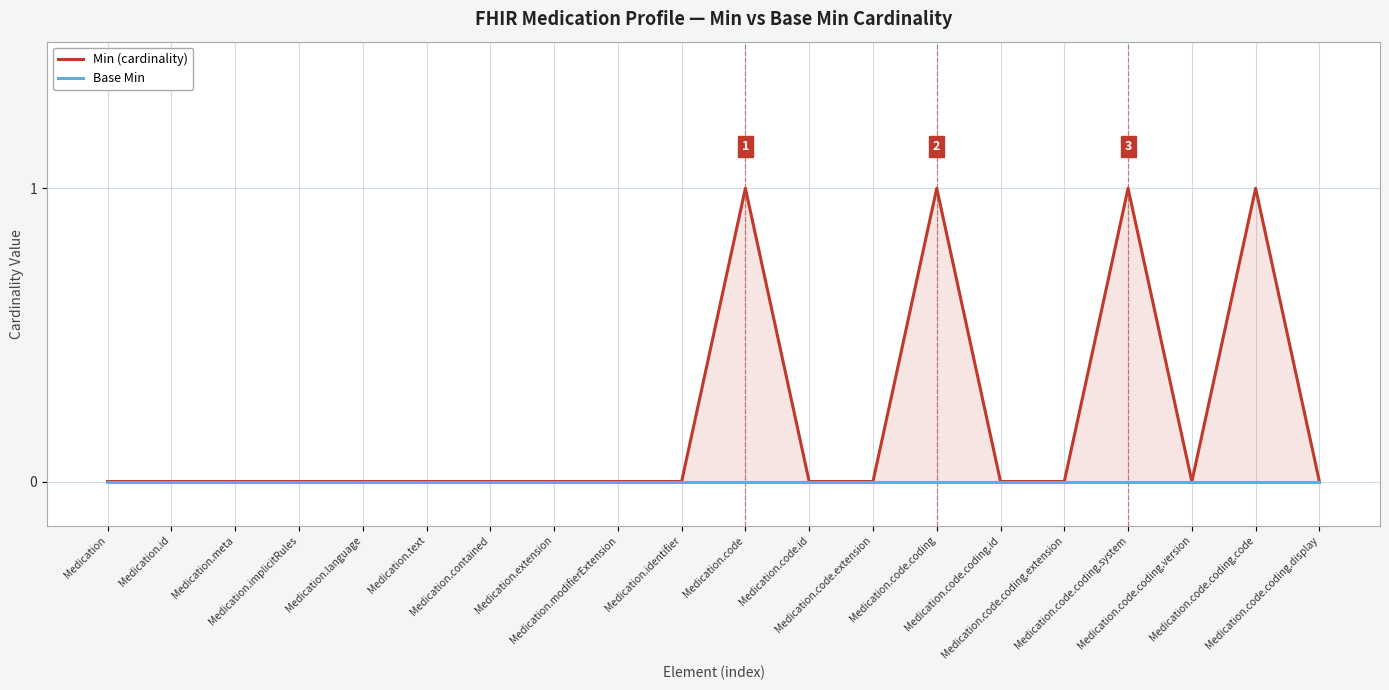

In Min (cardinality), how many points are lower than both neighbors (excluding endpoints)?

1